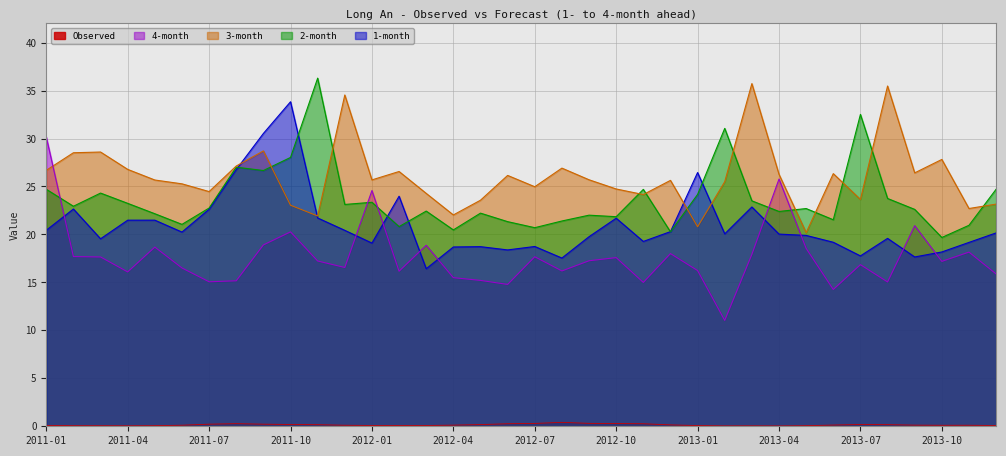

Reading left to right, transcribe all the data shown in this chart.

Observed: 2011-01=0.1	2011-02=0.1	2011-03=0.1	2011-04=0.1	2011-05=0.1	2011-06=0.1	2011-07=0.2	2011-08=0.3	2011-09=0.2	2011-10=0.2	2011-11=0.2	2011-12=0.1	2012-01=0.1	2012-02=0.1	2012-03=0.1	2012-04=0.1	2012-05=0.2	2012-06=0.3	2012-07=0.3	2012-08=0.4	2012-09=0.3	2012-10=0.3	2012-11=0.3	2012-12=0.1	2013-01=0.1	2013-02=0.0	2013-03=0.0	2013-04=0.0	2013-05=0.1	2013-06=0.1	2013-07=0.2	2013-08=0.2	2013-09=0.1	2013-10=0.1	2013-11=0.1	2013-12=0.1
1-month: 2011-01=20.4	2011-02=22.7	2011-03=19.5	2011-04=21.5	2011-05=21.5	2011-06=20.2	2011-07=22.6	2011-08=26.8	2011-09=30.5	2011-10=33.8	2011-11=21.7	2011-12=20.4	2012-01=19.1	2012-02=24.0	2012-03=16.4	2012-04=18.7	2012-05=18.7	2012-06=18.4	2012-07=18.7	2012-08=17.5	2012-09=19.8	2012-10=21.7	2012-11=19.3	2012-12=20.3	2013-01=26.5	2013-02=20.1	2013-03=22.9	2013-04=20.0	2013-05=19.9	2013-06=19.2	2013-07=17.8	2013-08=19.6	2013-09=17.7	2013-10=18.2	2013-11=19.2	2013-12=20.2
2-month: 2011-01=24.7	2011-02=22.9	2011-03=24.3	2011-04=23.2	2011-05=22.2	2011-06=21.1	2011-07=22.8	2011-08=27.0	2011-09=26.7	2011-10=28.0	2011-11=36.3	2011-12=23.1	2012-01=23.4	2012-02=20.8	2012-03=22.4	2012-04=20.5	2012-05=22.2	2012-06=21.3	2012-07=20.7	2012-08=21.4	2012-09=22.0	2012-10=21.9	2012-11=24.7	2012-12=20.3	2013-01=24.2	2013-02=31.1	2013-03=23.5	2013-04=22.4	2013-05=22.7	2013-06=21.5	2013-07=32.5	2013-08=23.8	2013-09=22.6	2013-10=19.7	2013-11=21.0	2013-12=24.7
3-month: 2011-01=26.7	2011-02=28.5	2011-03=28.6	2011-04=26.8	2011-05=25.7	2011-06=25.3	2011-07=24.5	2011-08=27.1	2011-09=28.7	2011-10=23.0	2011-11=21.9	2011-12=34.5	2012-01=25.7	2012-02=26.6	2012-03=24.3	2012-04=22.0	2012-05=23.6	2012-06=26.2	2012-07=25.0	2012-08=26.9	2012-09=25.7	2012-10=24.7	2012-11=24.2	2012-12=25.6	2013-01=20.8	2013-02=25.5	2013-03=35.7	2013-04=26.3	2013-05=20.2	2013-06=26.3	2013-07=23.7	2013-08=35.5	2013-09=26.4	2013-10=27.8	2013-11=22.7	2013-12=23.2
4-month: 2011-01=30.2	2011-02=17.7	2011-03=17.7	2011-04=16.1	2011-05=18.7	2011-06=16.5	2011-07=15.1	2011-08=15.2	2011-09=18.9	2011-10=20.3	2011-11=17.2	2011-12=16.6	2012-01=24.6	2012-02=16.2	2012-03=18.9	2012-04=15.5	2012-05=15.2	2012-06=14.8	2012-07=17.7	2012-08=16.2	2012-09=17.3	2012-10=17.6	2012-11=15.0	2012-12=18.0	2013-01=16.2	2013-02=11.0	2013-03=17.9	2013-04=25.8	2013-05=18.5	2013-06=14.3	2013-07=16.8	2013-08=15.0	2013-09=20.9	2013-10=17.2	2013-11=18.2	2013-12=15.9